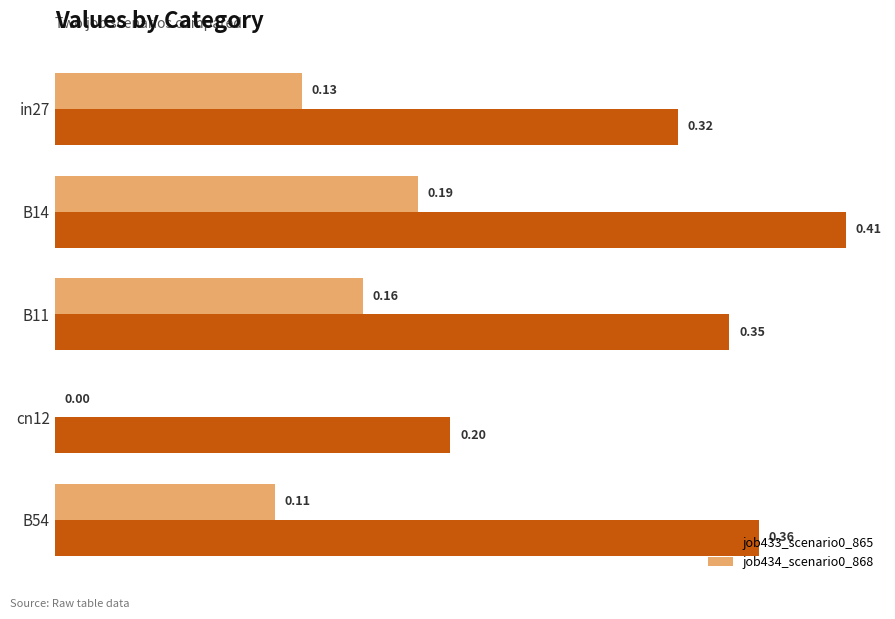

Between B11 and B54, which series saw the biggest shift?

job434_scenario0_868